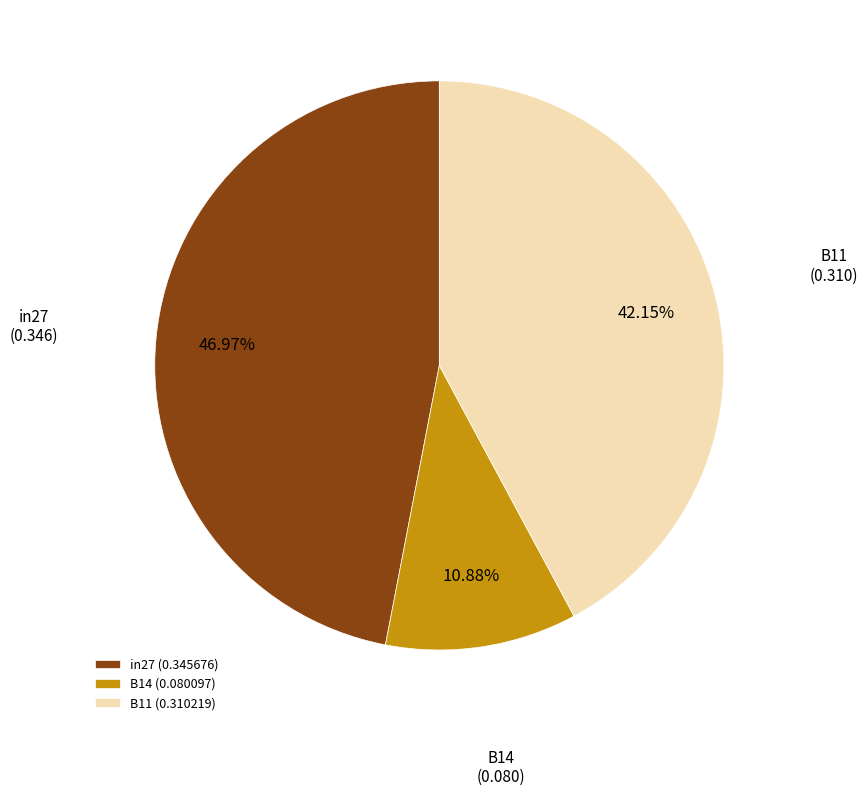

To the nearest percent, what is the difference between the largest and smallest slice percentages?

36%